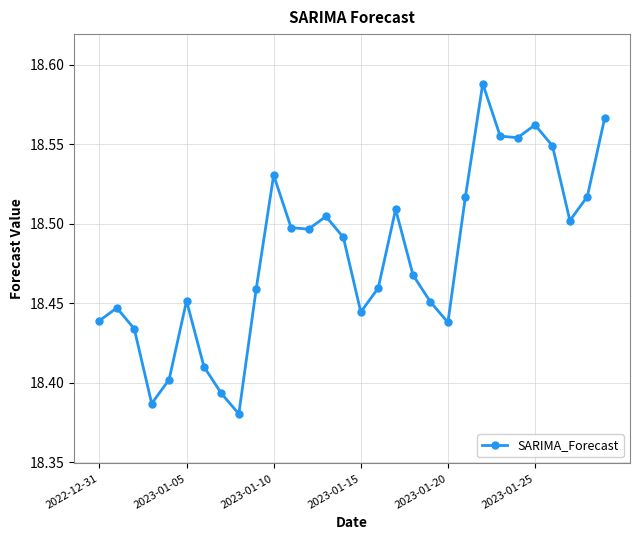

How many values are between 18 and 19?

30